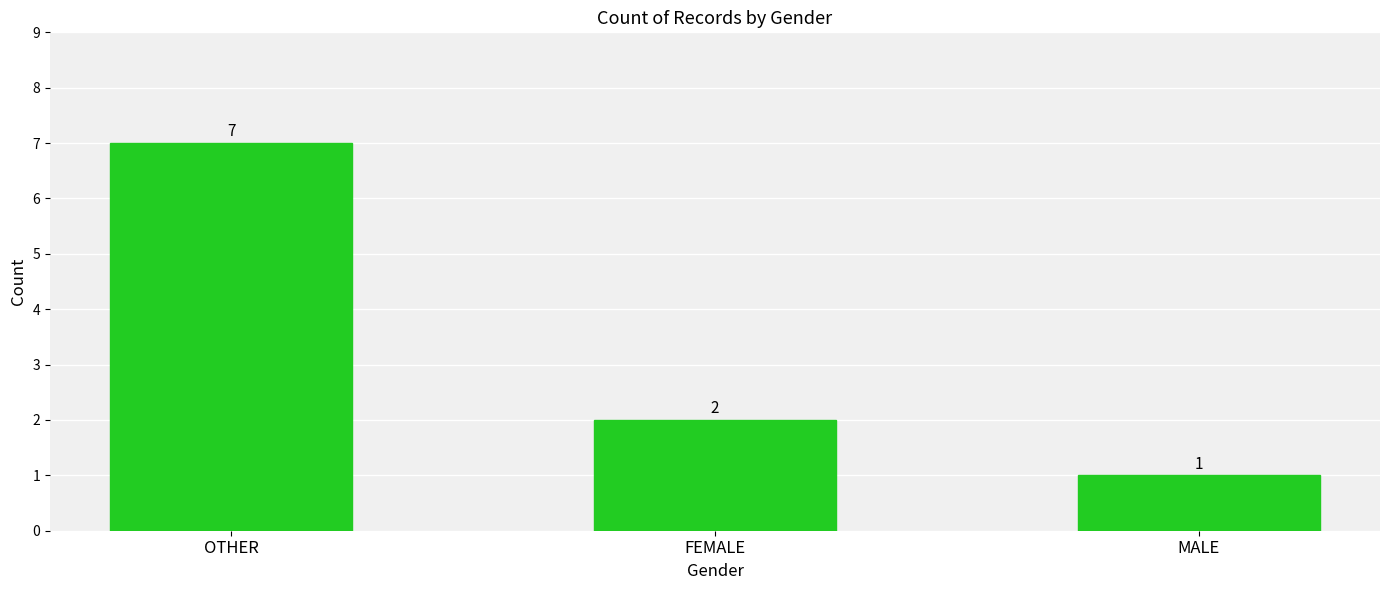

How many bars are there in total?

3